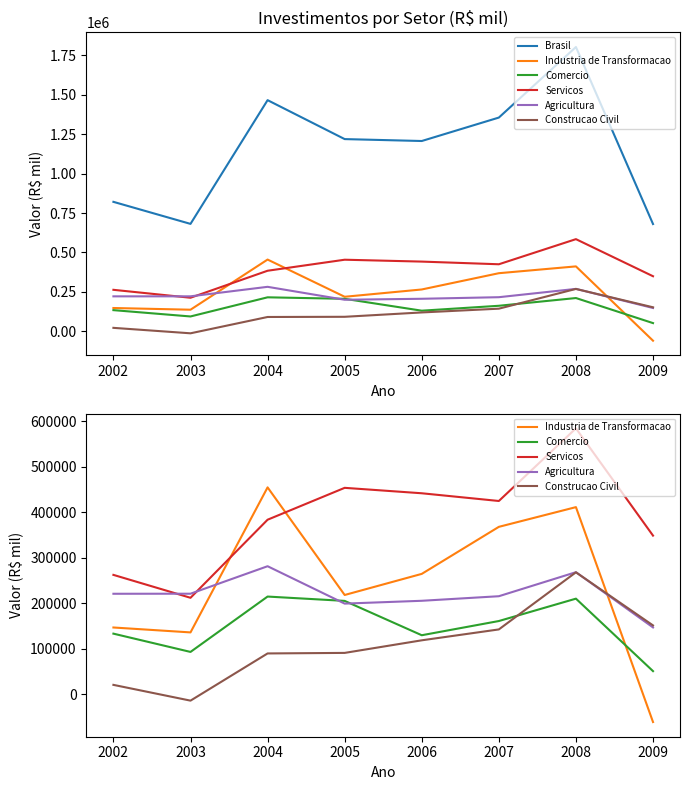

At which category is the sum across all series the highest?

2008